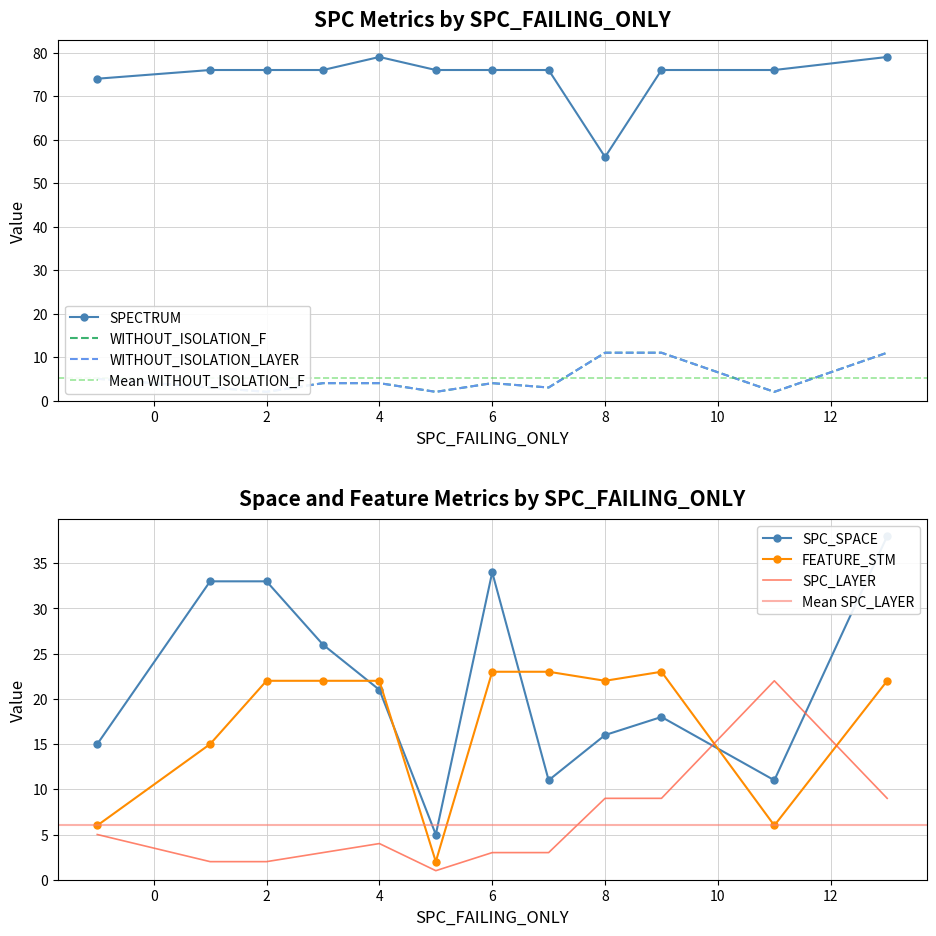

Which has a higher value, 13 or 2?

13